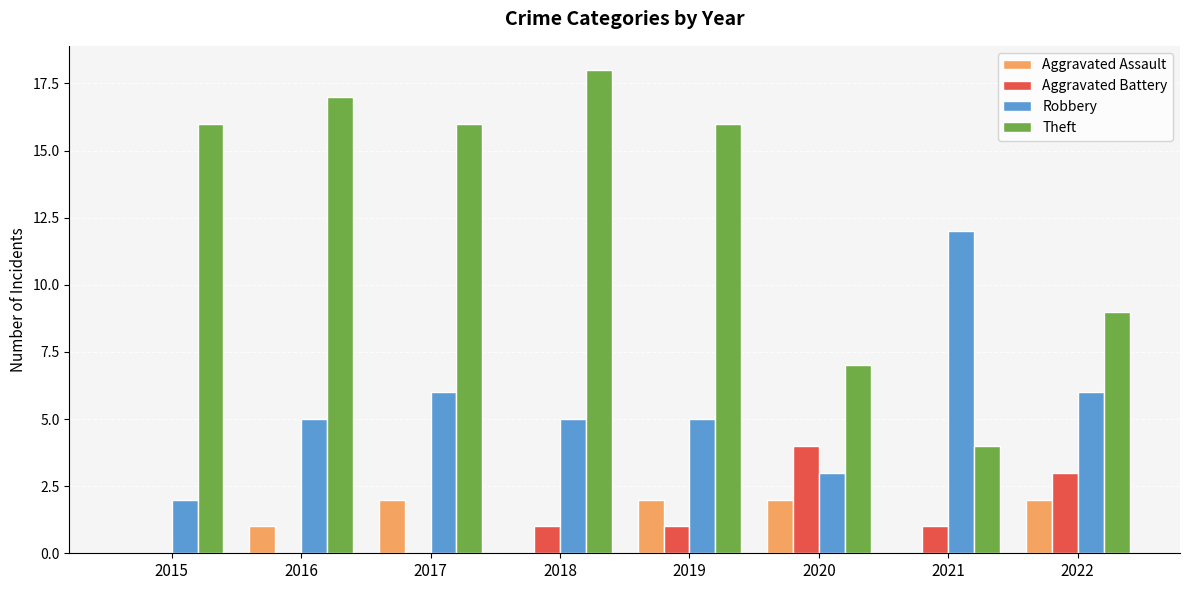

Which series has the largest total across all categories?

Theft